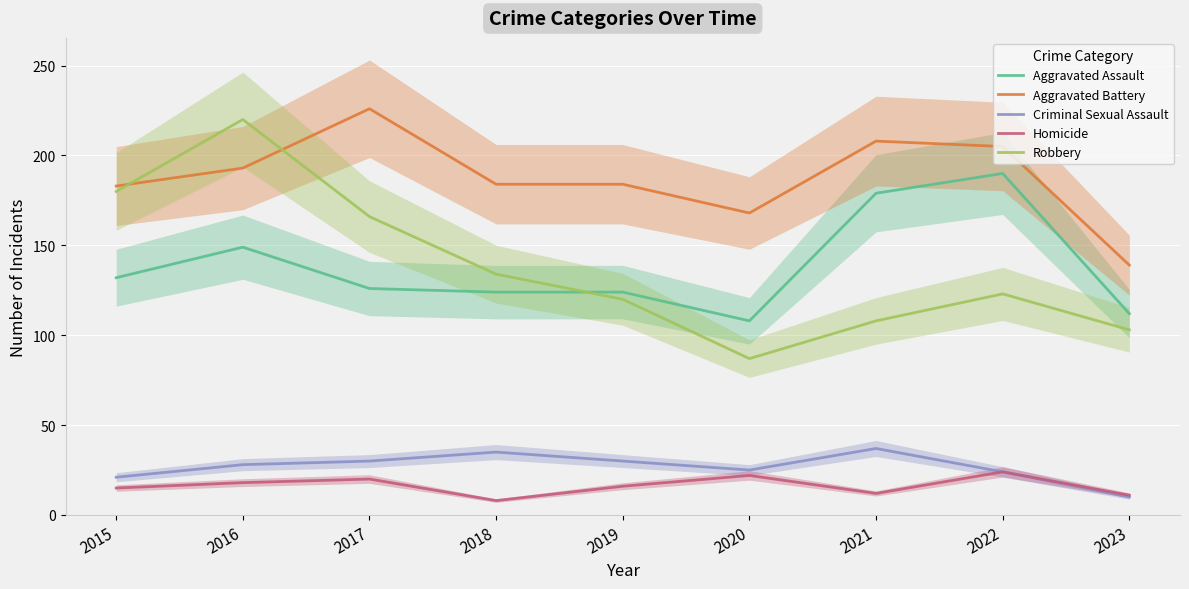

Where is Homicide nearest to the value 16?

2019